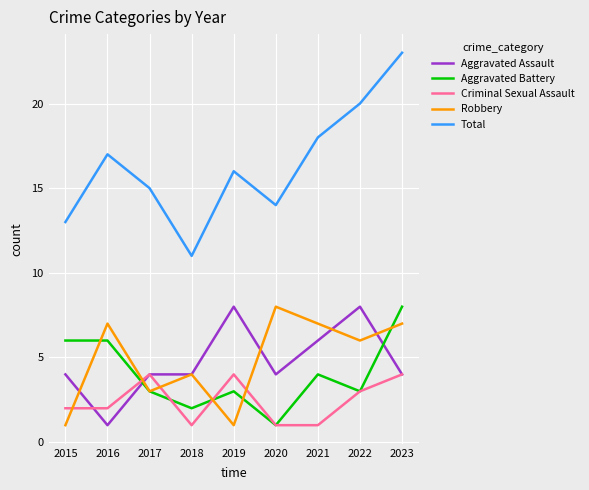

What is the average value of the Total series?

16